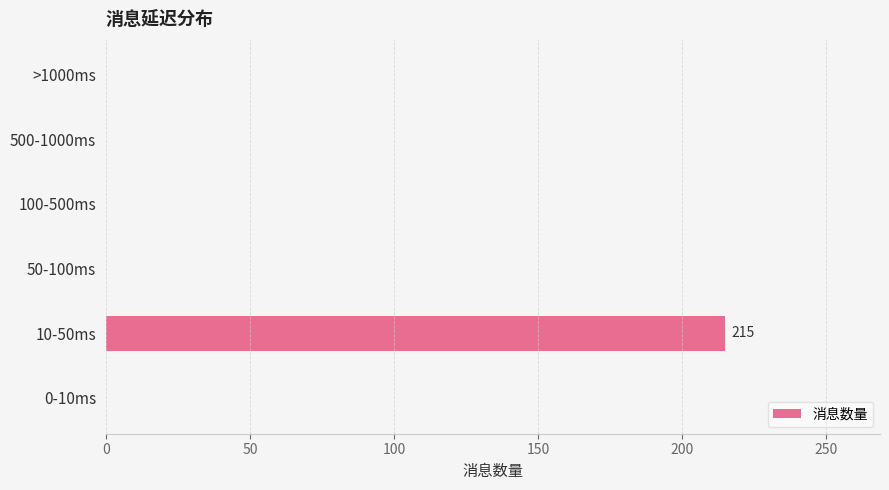

What is the change in value from 10-50ms to 50-100ms?

-215